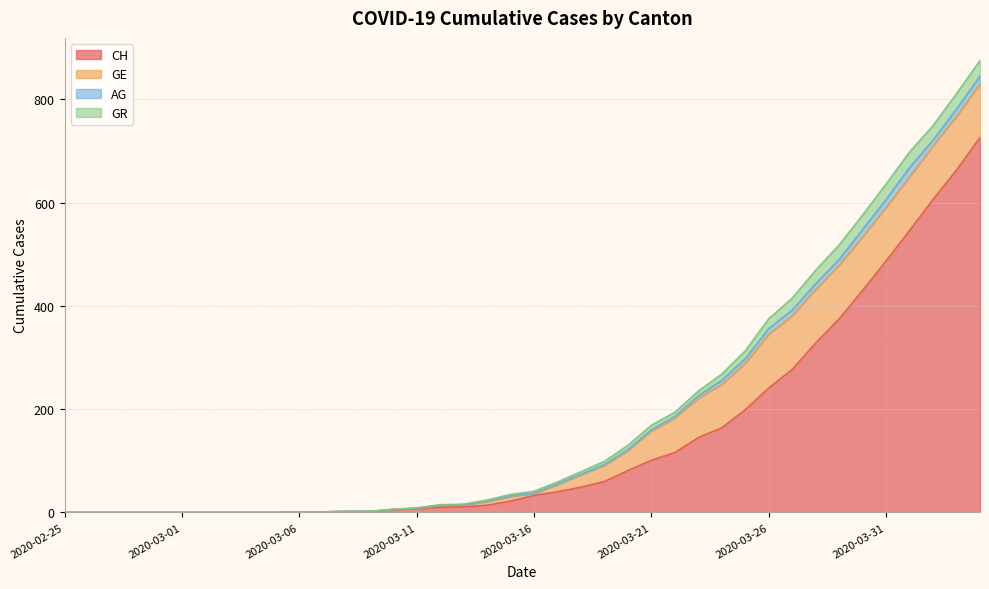

How many data points in AG are less than 1?

19